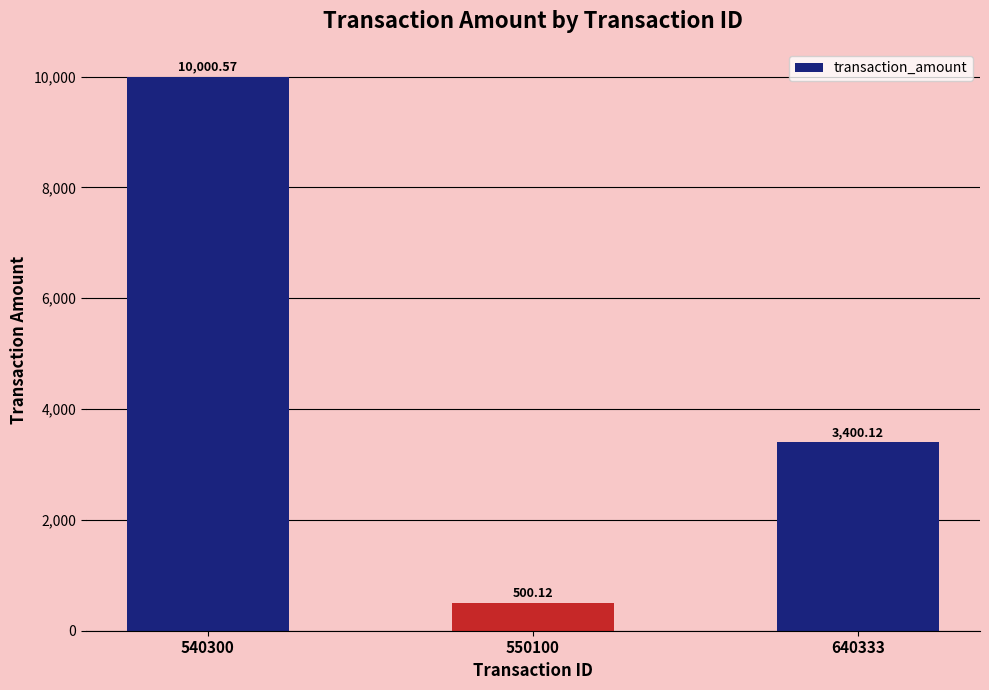

What is the value of the 1st bar from the left?

10000.6